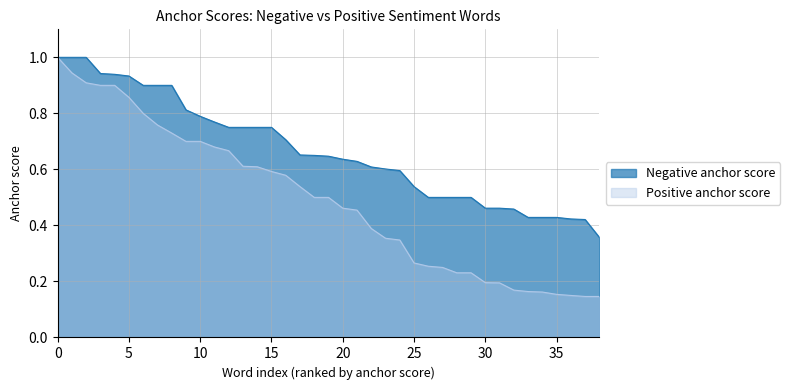

Count the number of categories in the chart.

39